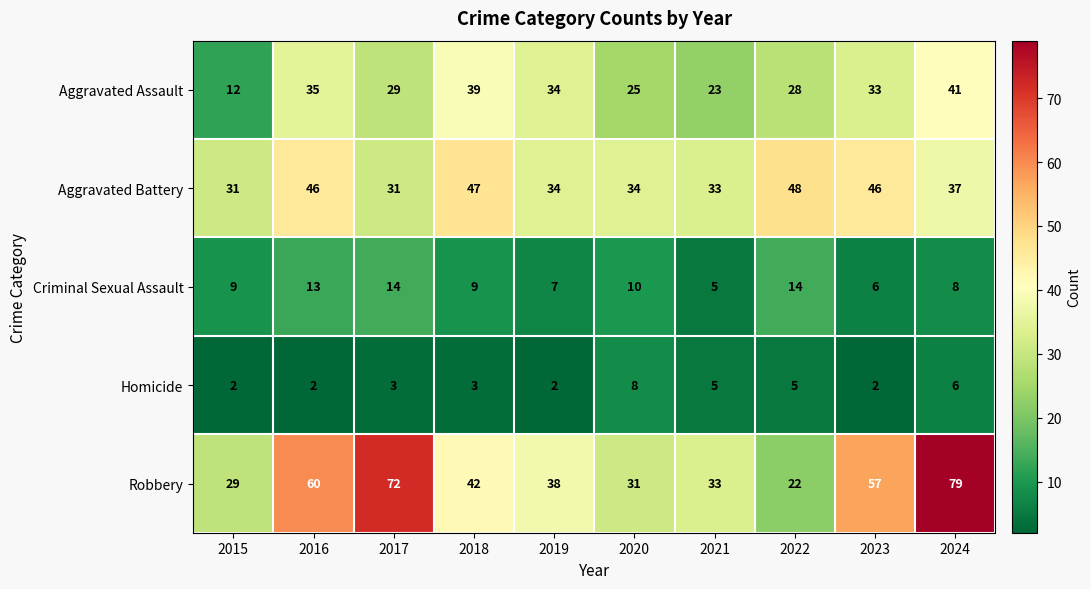

What is the difference between the Criminal Sexual Assault values at 2015 and 2022?

5